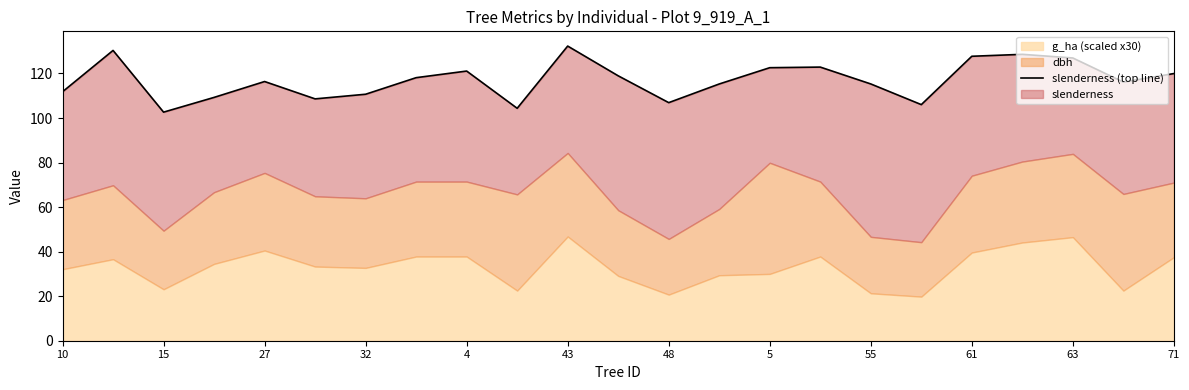

What is the sum of the values at 43 and 20?

235.5